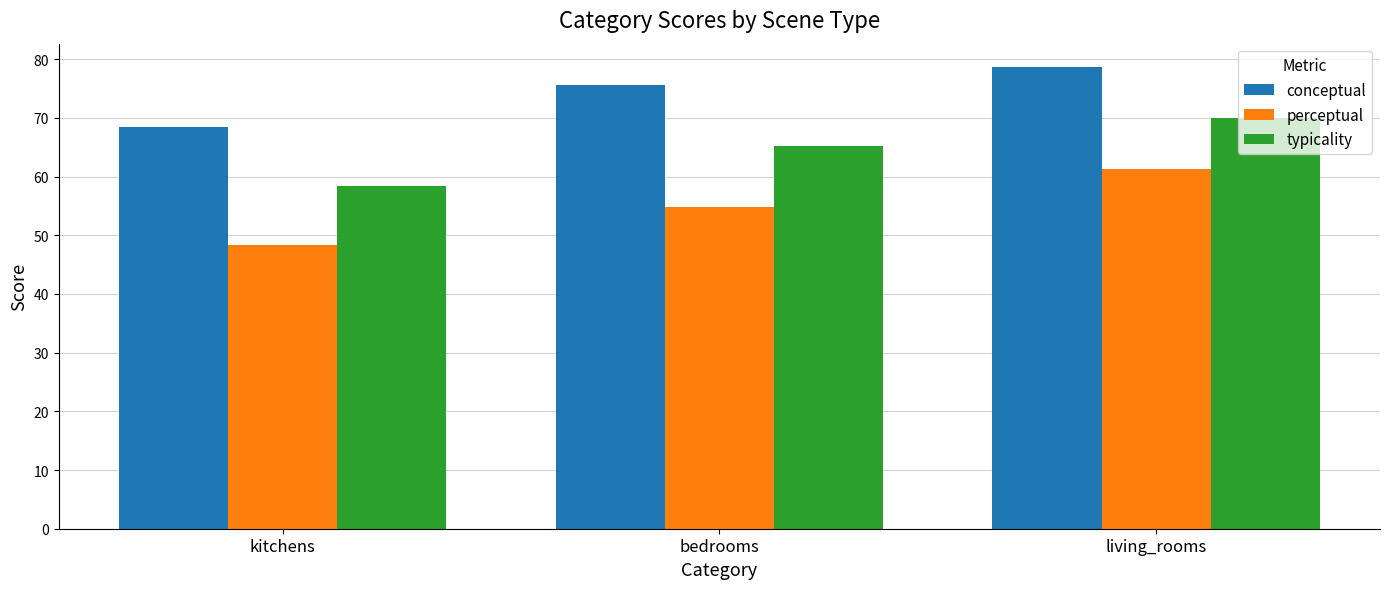

Is the value of perceptual at living_rooms greater than the value of conceptual at living_rooms?

No